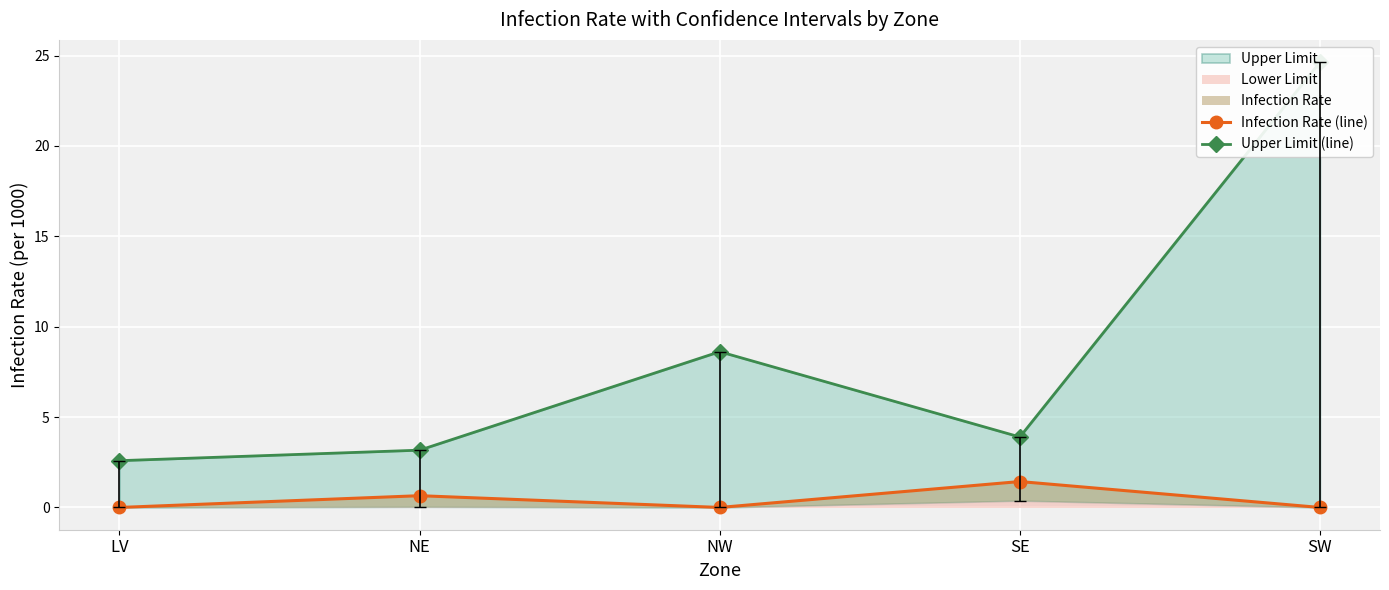

At which category is the sum across all series the highest?

SW